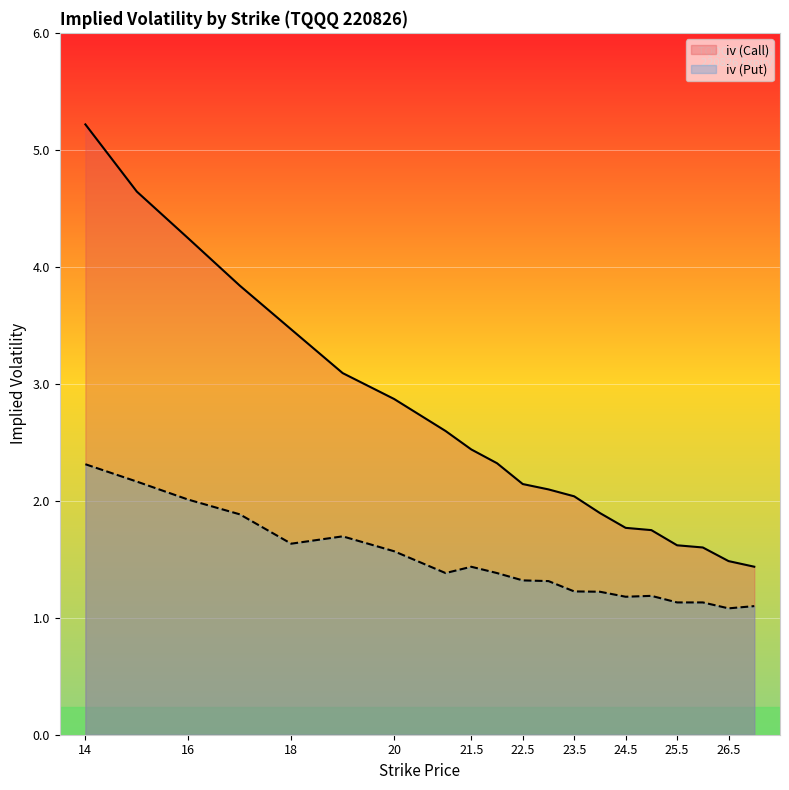

Which series has the largest total across all categories?

iv (Call)